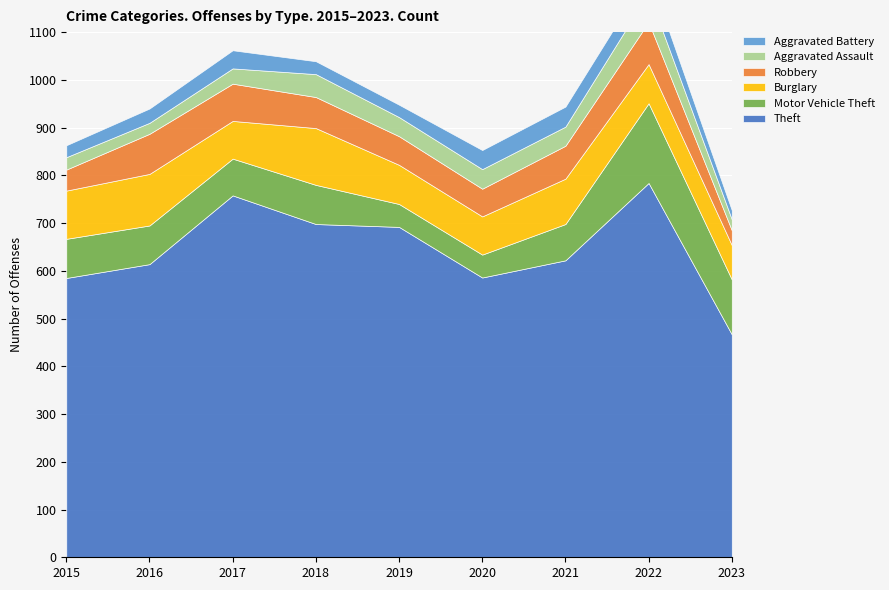

Is the value of Theft at 2023 greater than the value of Motor Vehicle Theft at 2016?

Yes